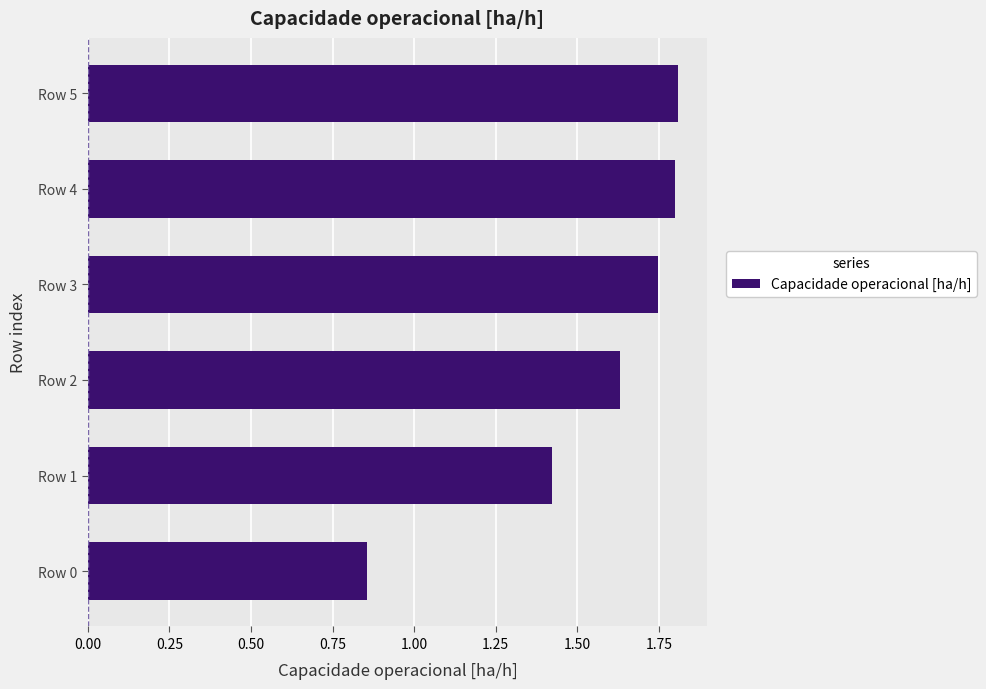

How many values are between 1 and 2?

5